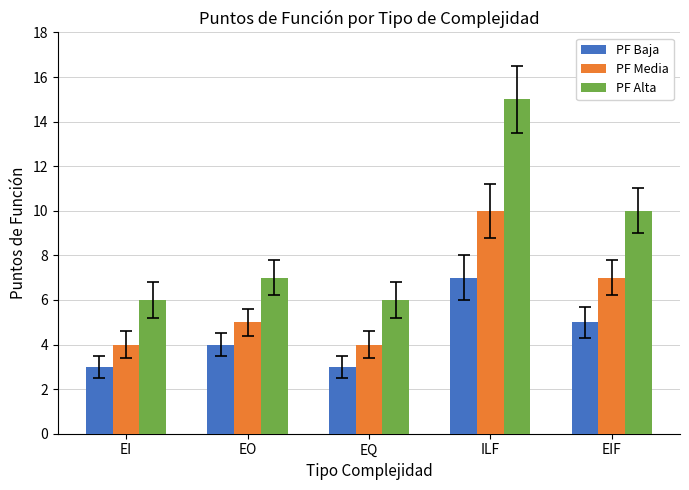

How many values in the PF Baja series are below 4?

2